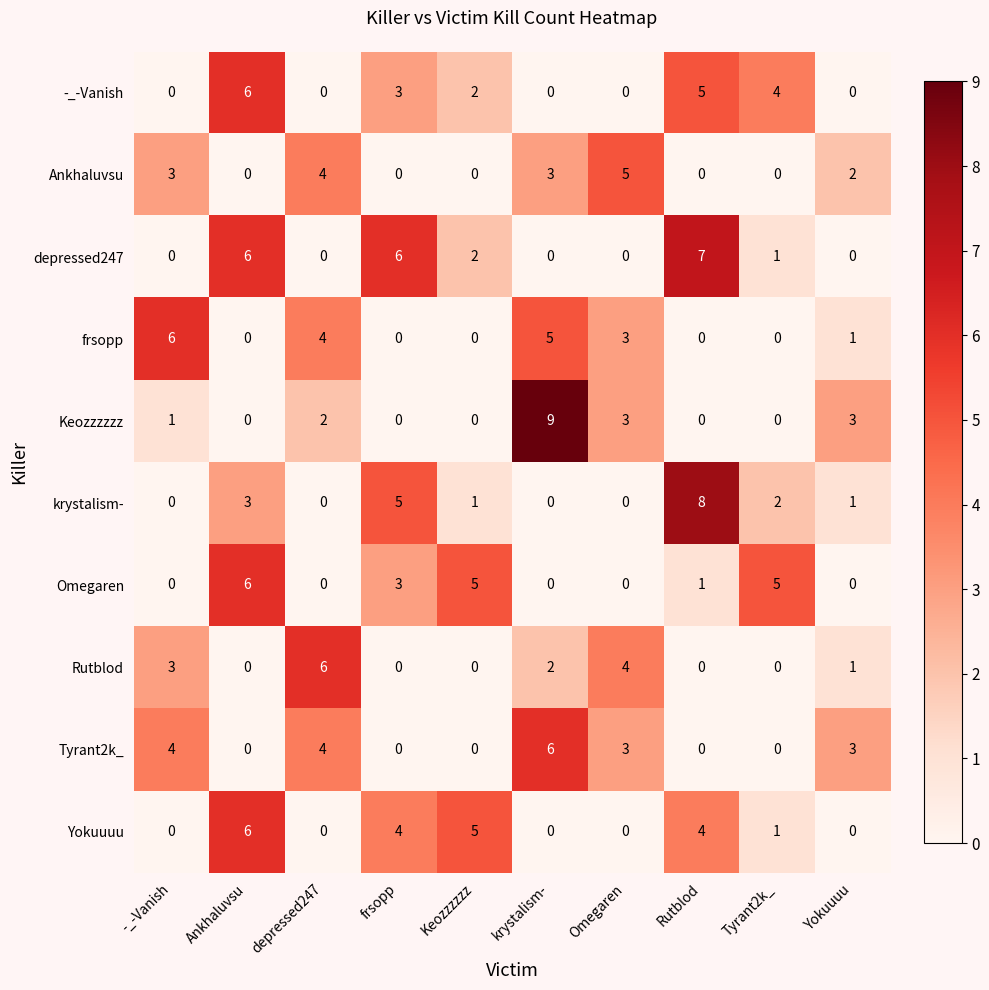

What is the sum of all Ankhaluvsu values?

17